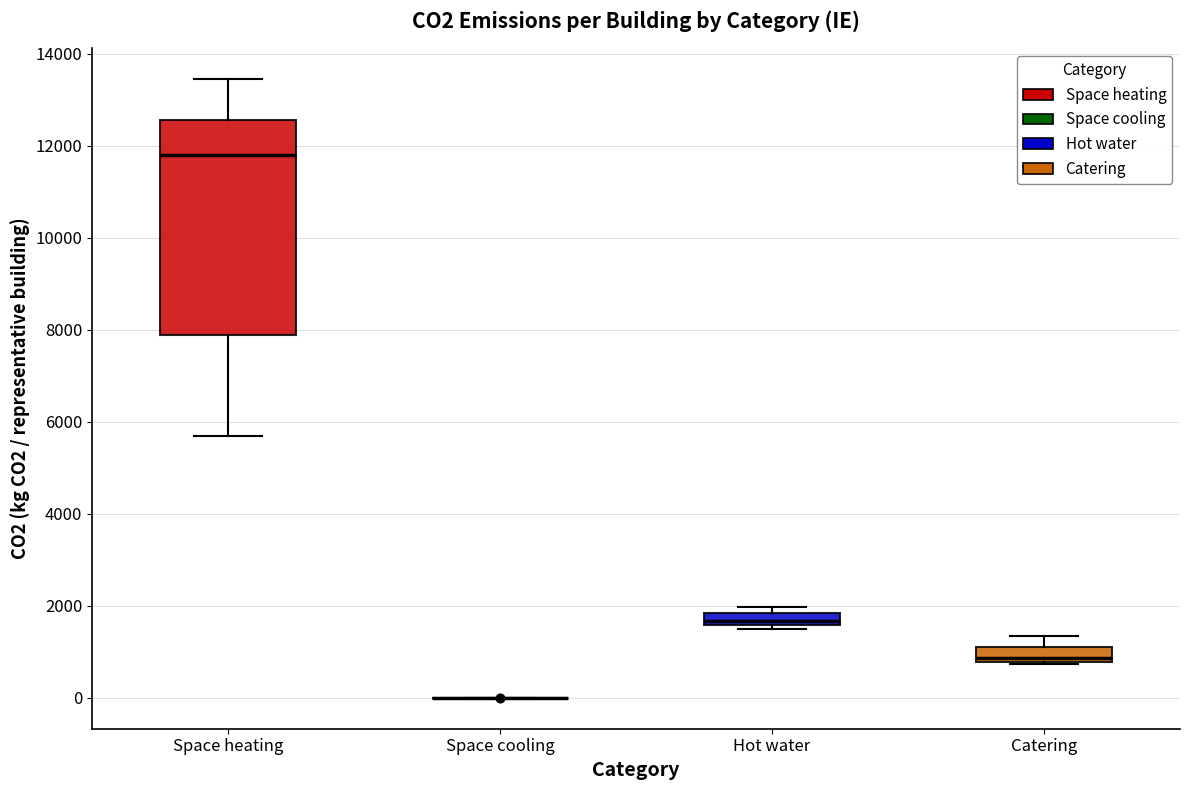

Which box is the tallest, from its lower edge to its upper edge?

Space heating